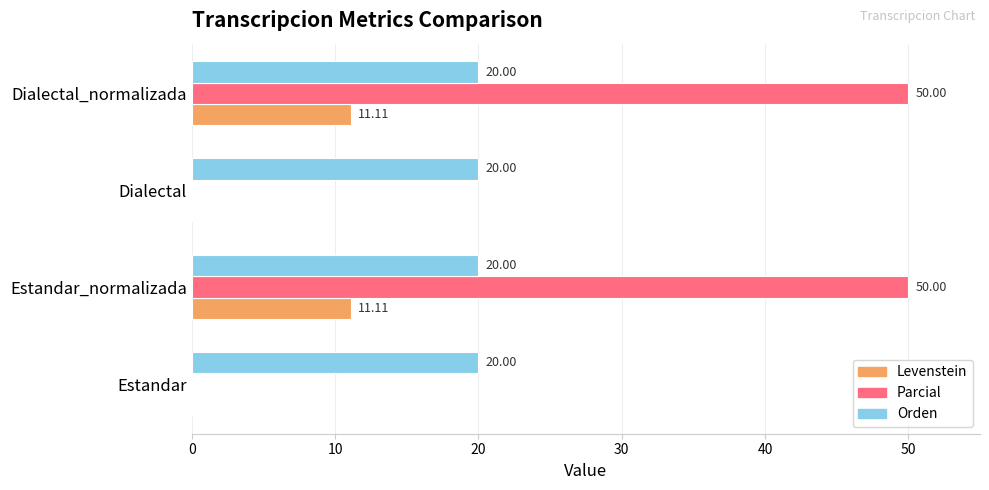

How many series are shown in this chart?

3